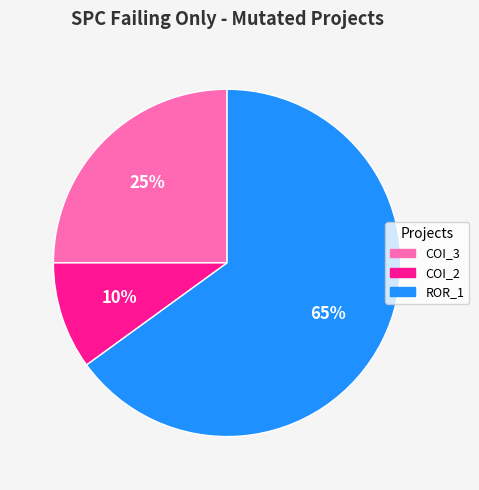

To the nearest percent, what is the average slice percentage?

33%